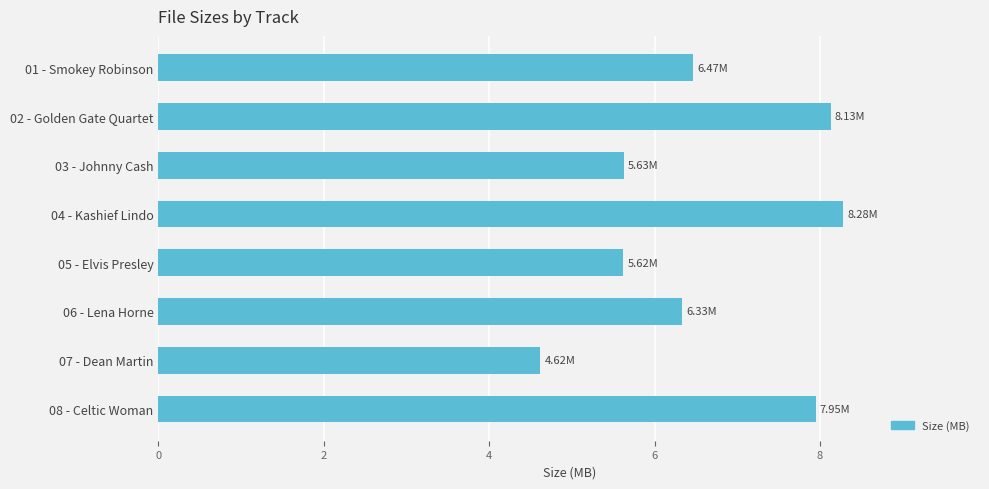

What is the maximum value shown in the chart?

8.3